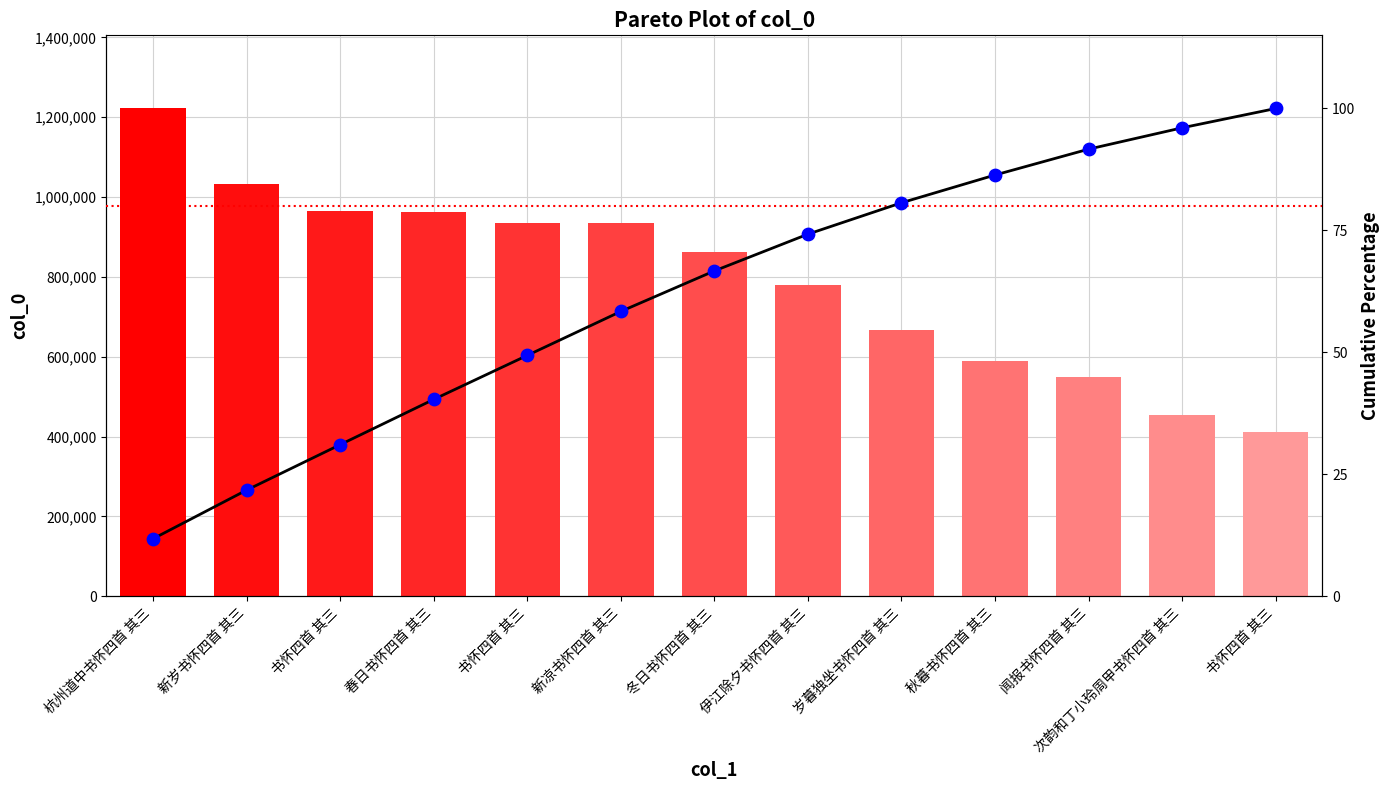

Between 闻报书怀四首 其三 and 新岁书怀四首 其三, which is larger?

新岁书怀四首 其三